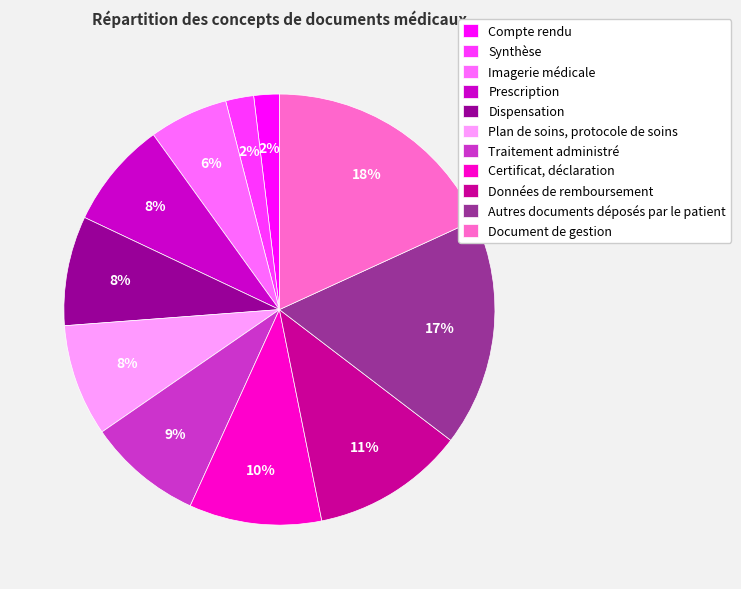

Which slice is the largest?

Document de gestion